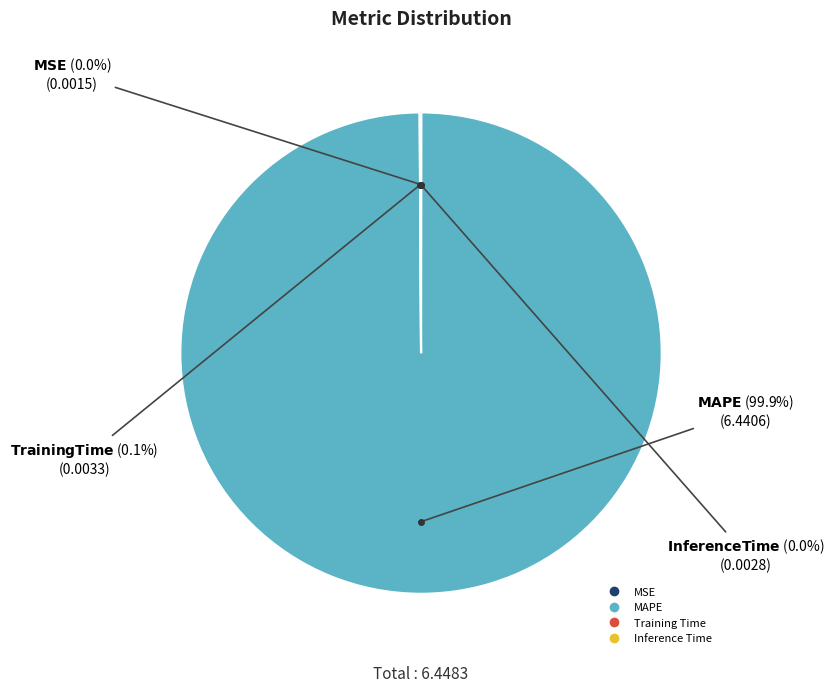

Which slice is the largest?

MAPE